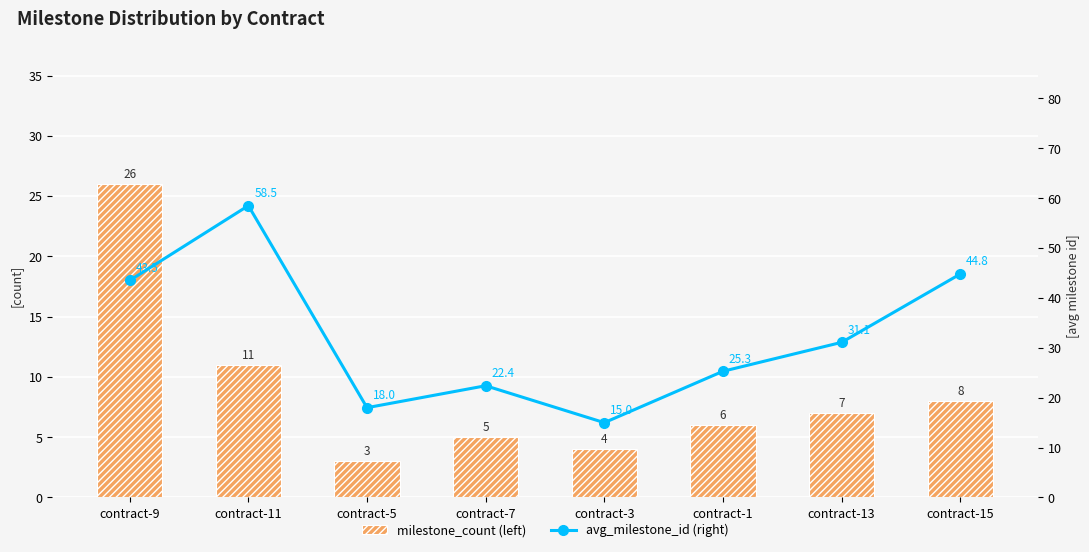

How many bars are there in each group?

2